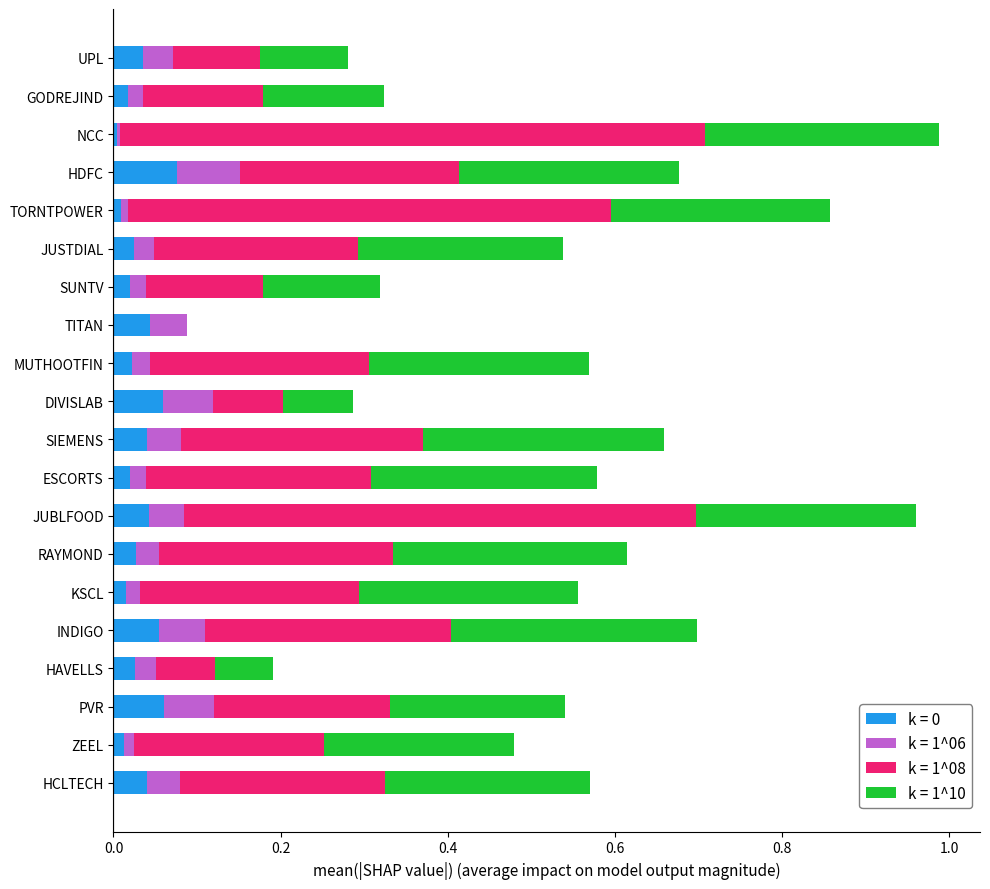

True or false: k = 0 has a value of 0.0 at MUTHOOTFIN.

True